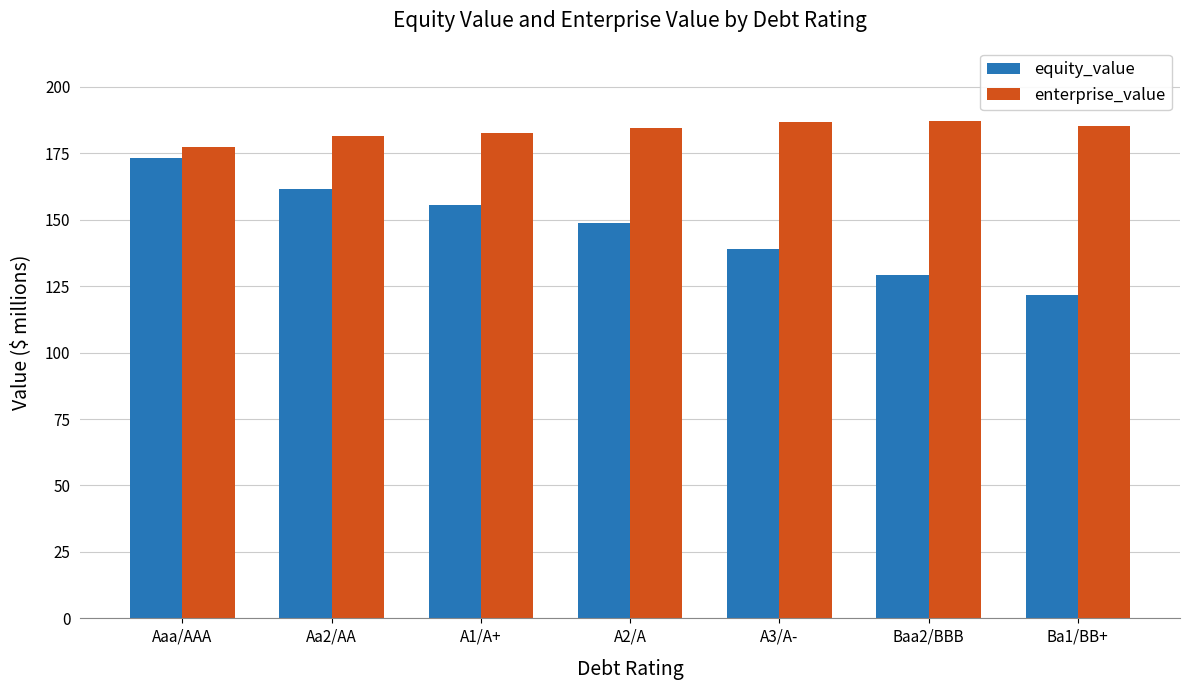

Is it true that enterprise_value equals 66.4 at A1/A+?

False